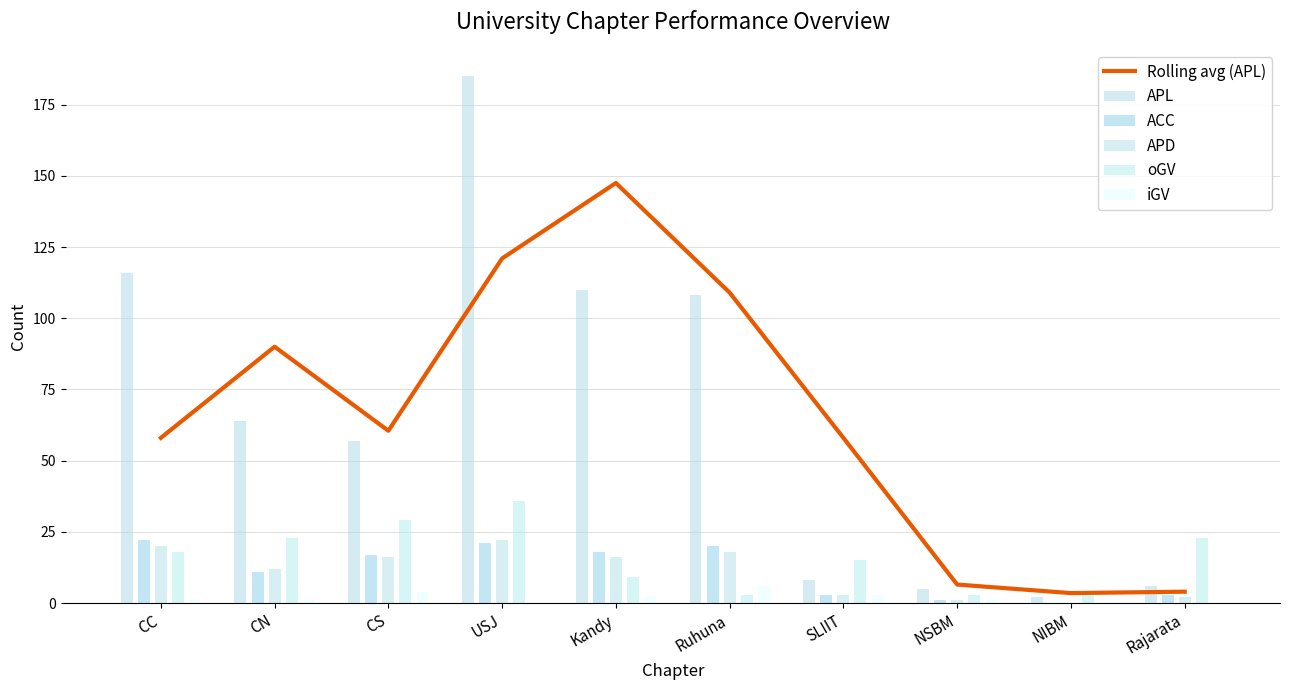

What is the value of the 10th bar from the left?

4.0